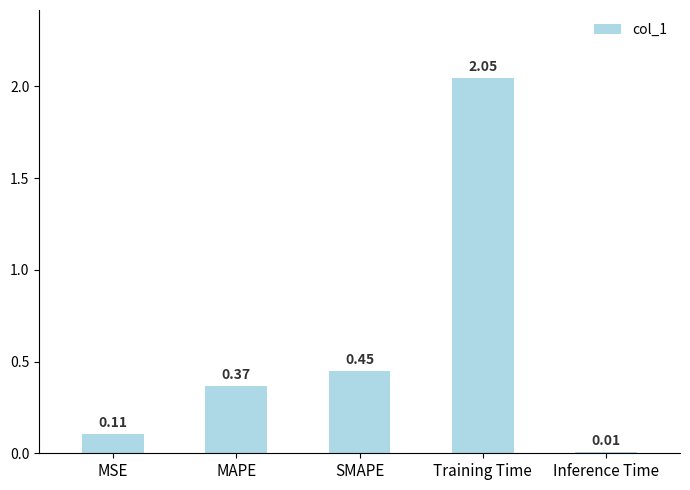

What is the sum of the values at MAPE and SMAPE?

0.8